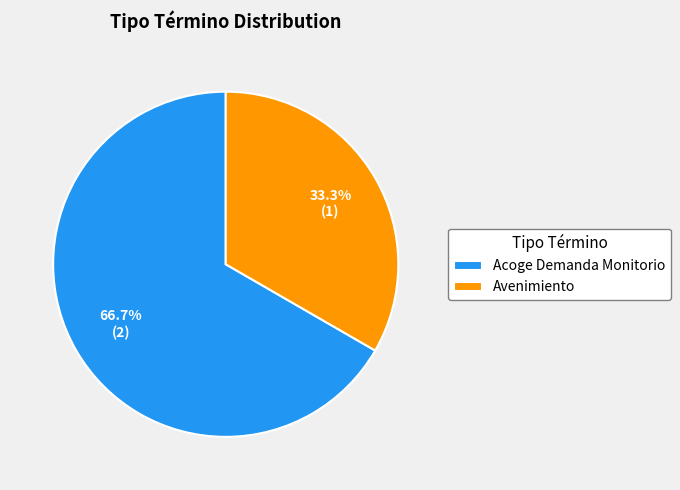

Is there any slice that represents more than half of the pie?

Yes